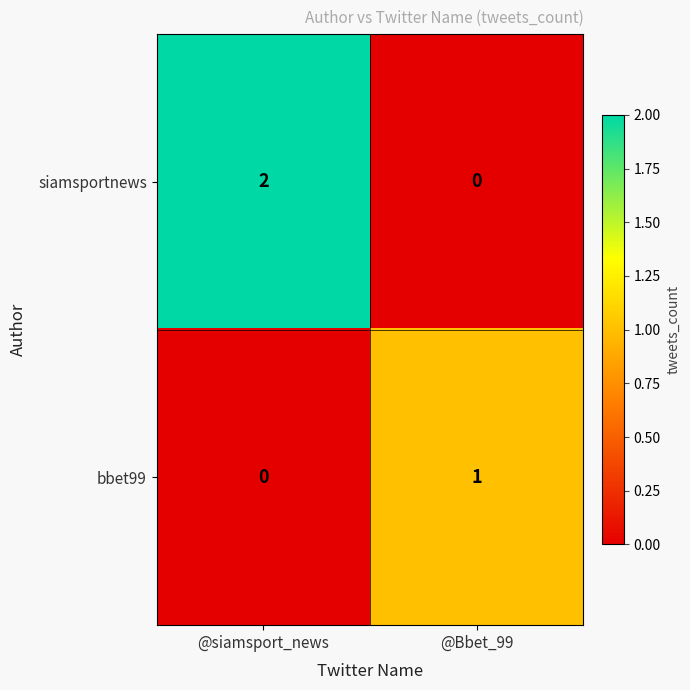

Reading left to right, transcribe all the data shown in this chart.

siamsportnews: 2	0
bbet99: 0	1